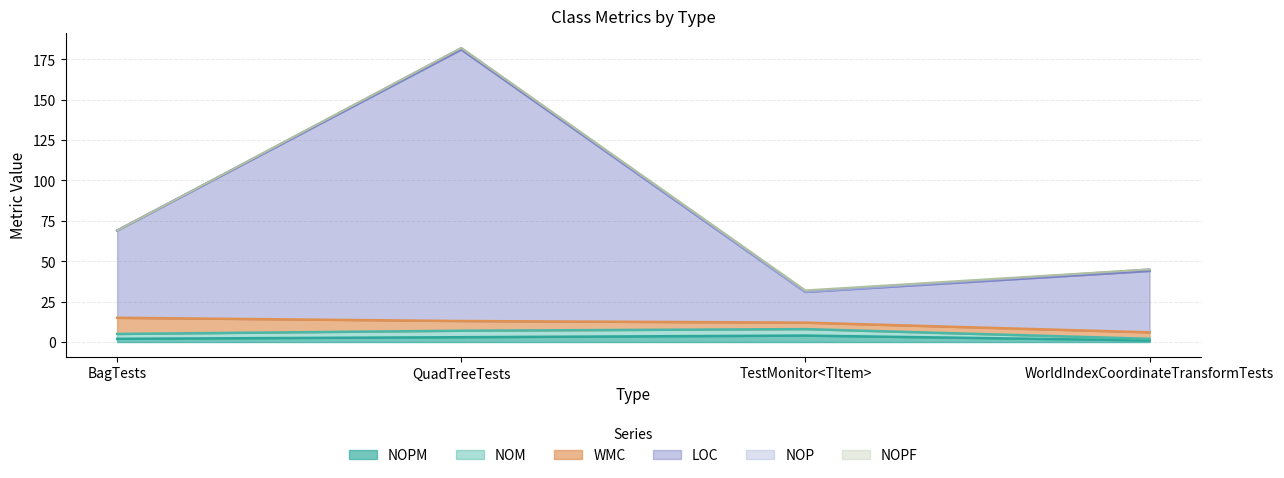

At which category is the sum across all series the highest?

QuadTreeTests